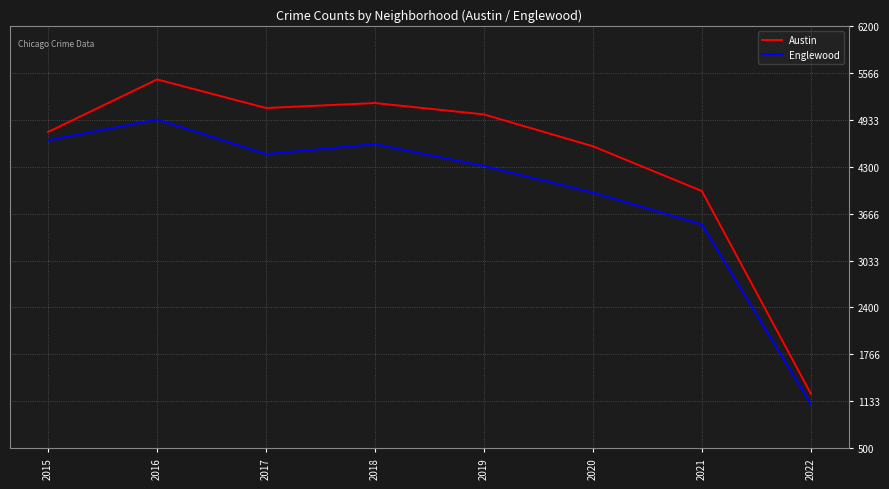

At which label does Englewood first exceed 4472?

2015